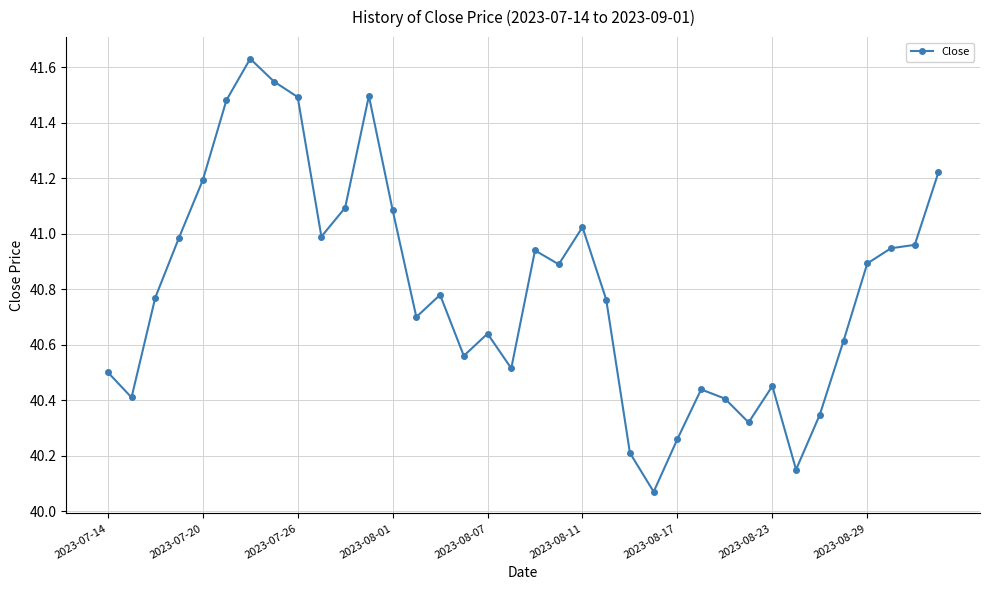

What is the difference between the second highest and second lowest values?

1.4